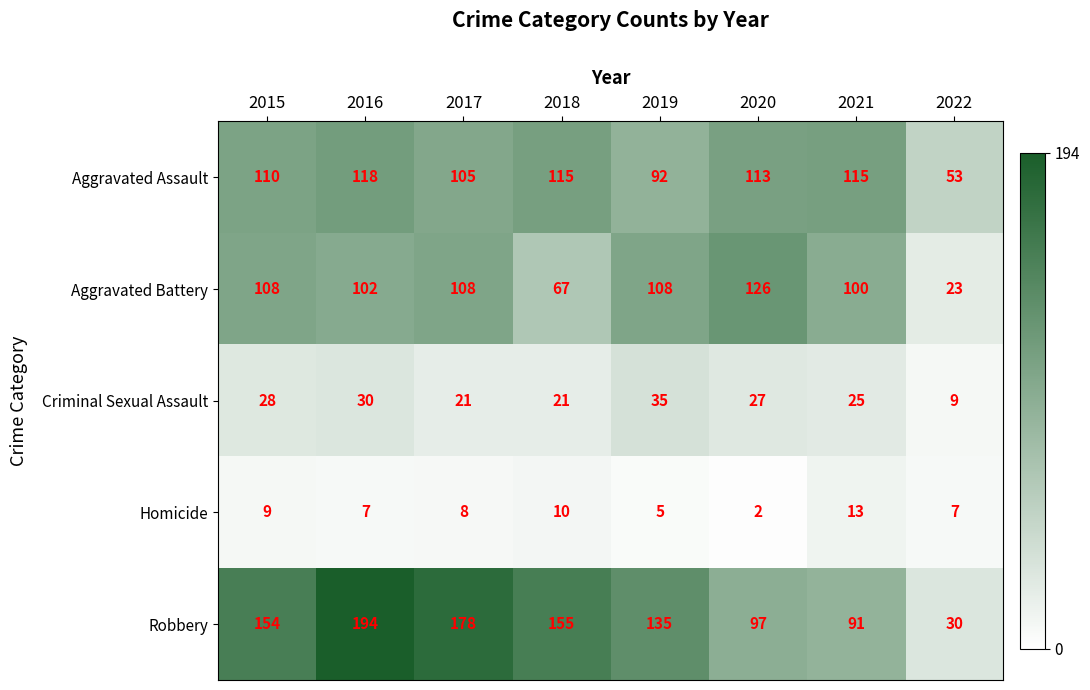

What is the total value across all series at 2015?

409